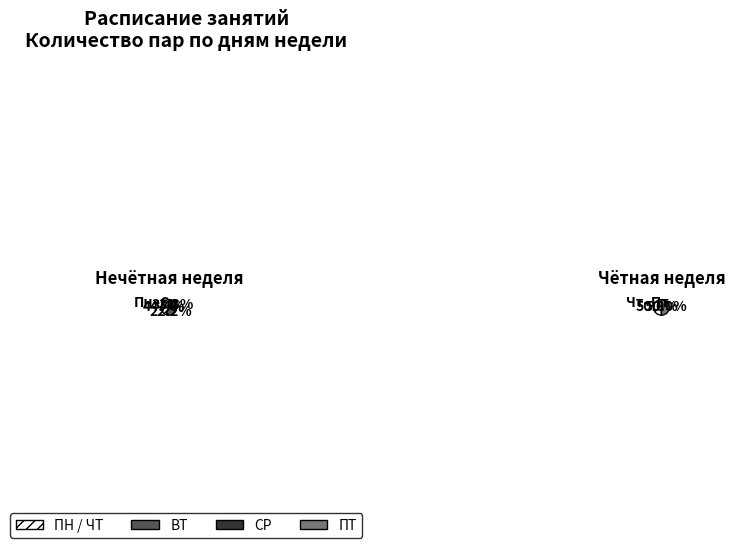

To the nearest percent, what portion does ПН represent?

31%